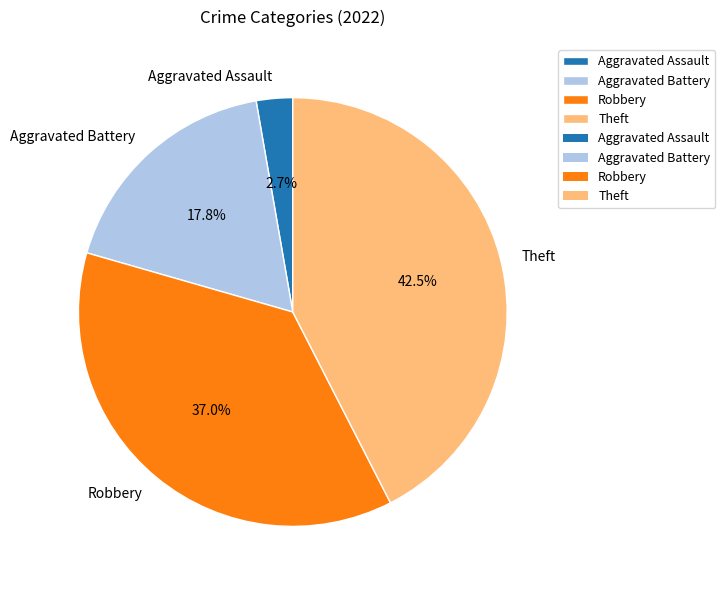

How many slices are in this pie chart?

4